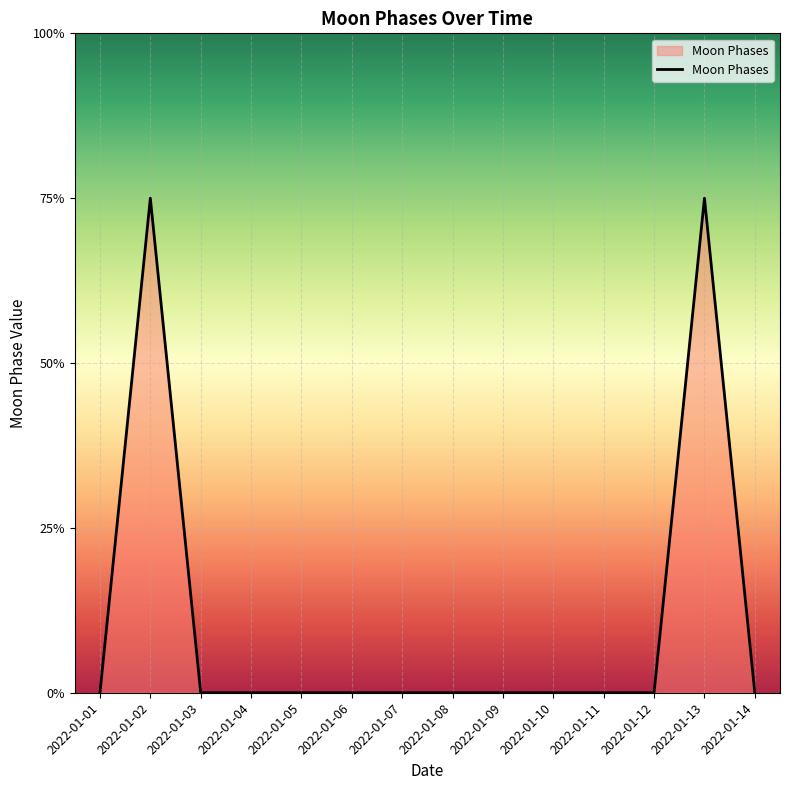

Does the chart display data point markers on the line(s)?

No